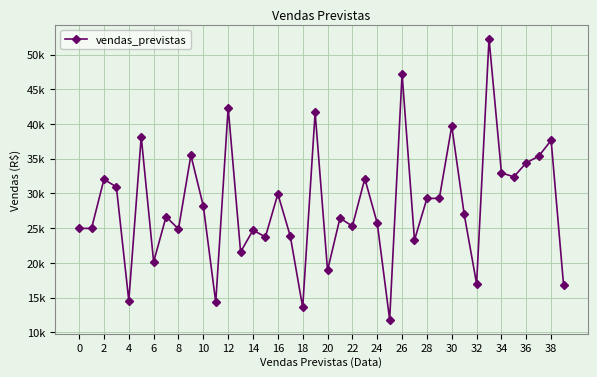

Does the chart have visible grid lines?

Yes